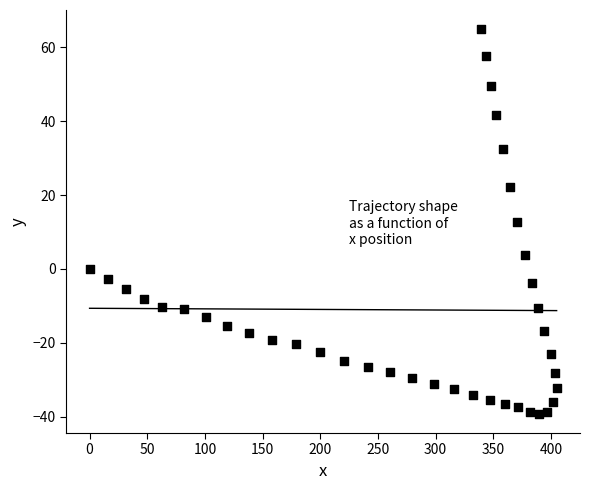

What is the range of Y values (max minus min)?

104.1